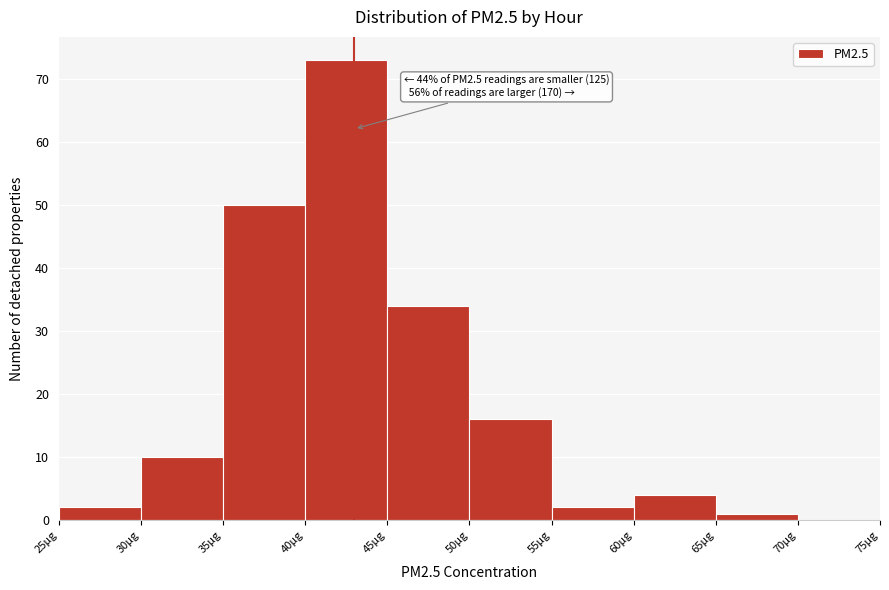

Over which range of the x-axis is the bar tallest?

40 to 45